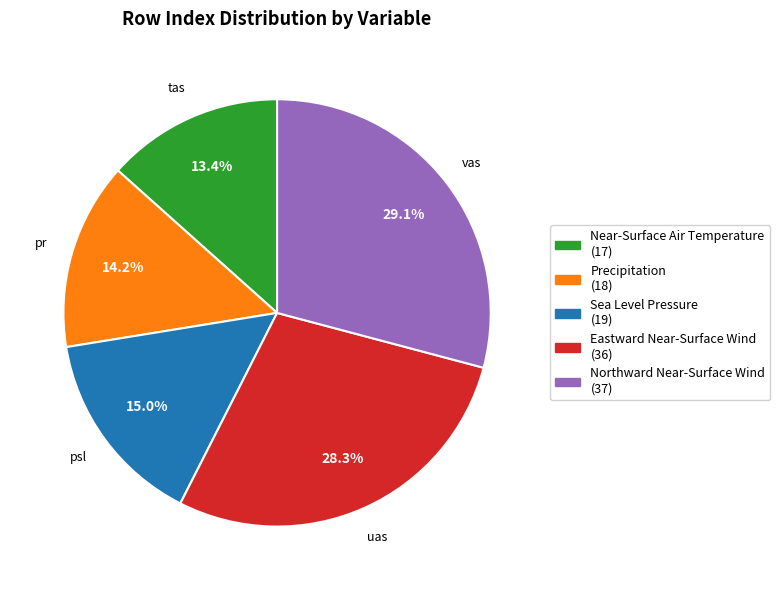

What percentage is NOT represented by Precipitation?

85.8%